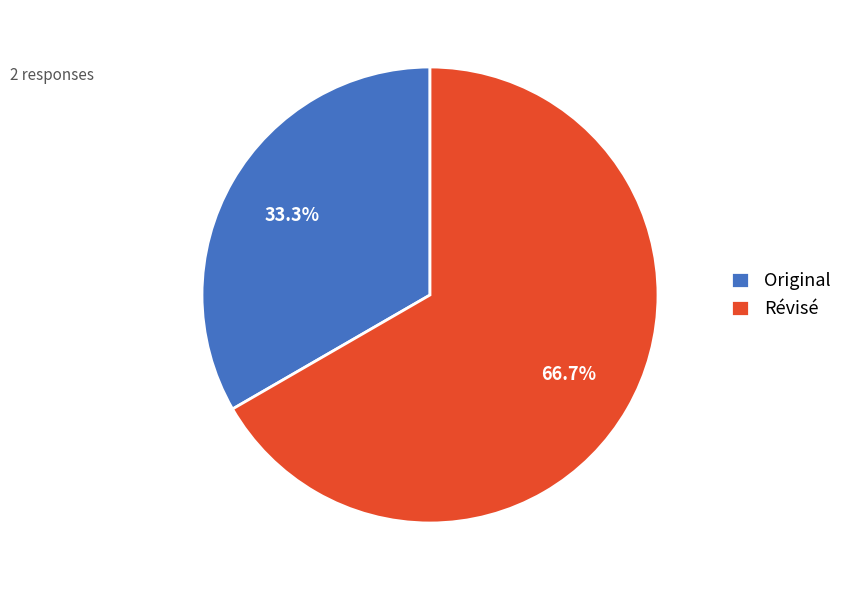

Does Révisé represent more than half of the total?

Yes